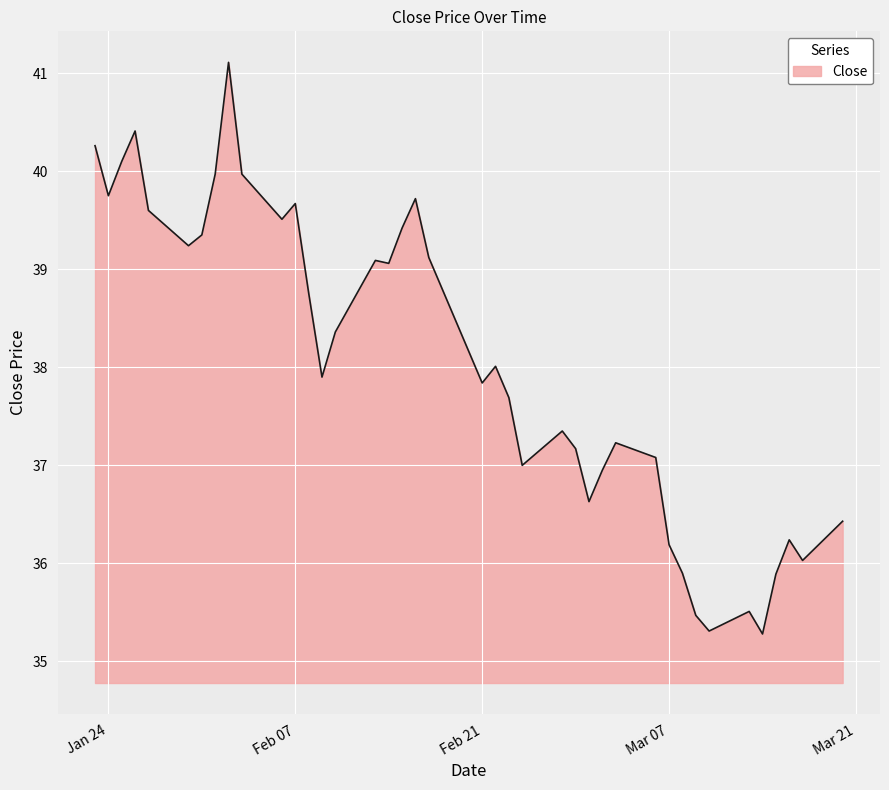

True or false: there are more than 1 points higher than both neighbors.

True